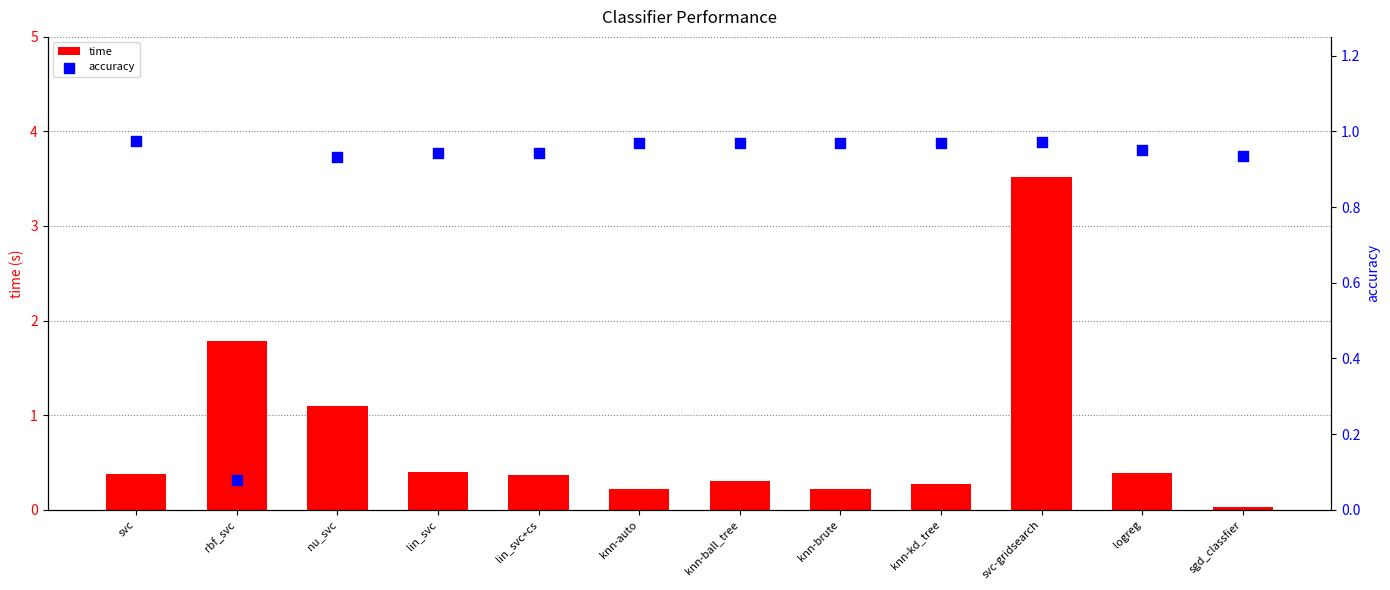

At how many categories does at least one series exceed 0?

12